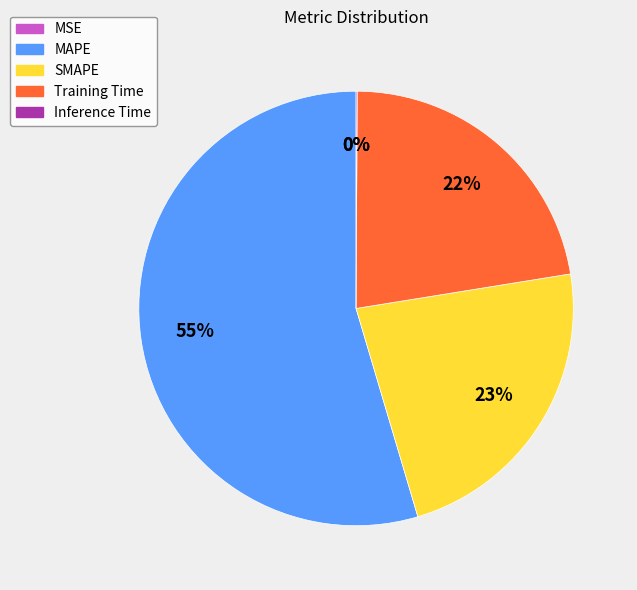

Which slice is the largest?

MAPE